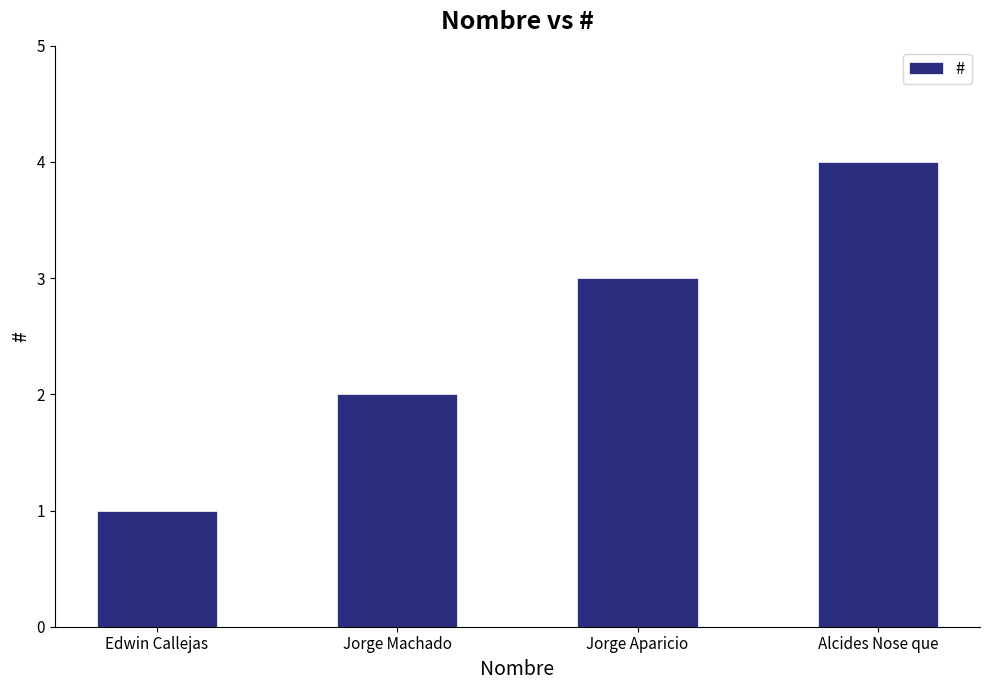

How many categories are shown in the chart?

4